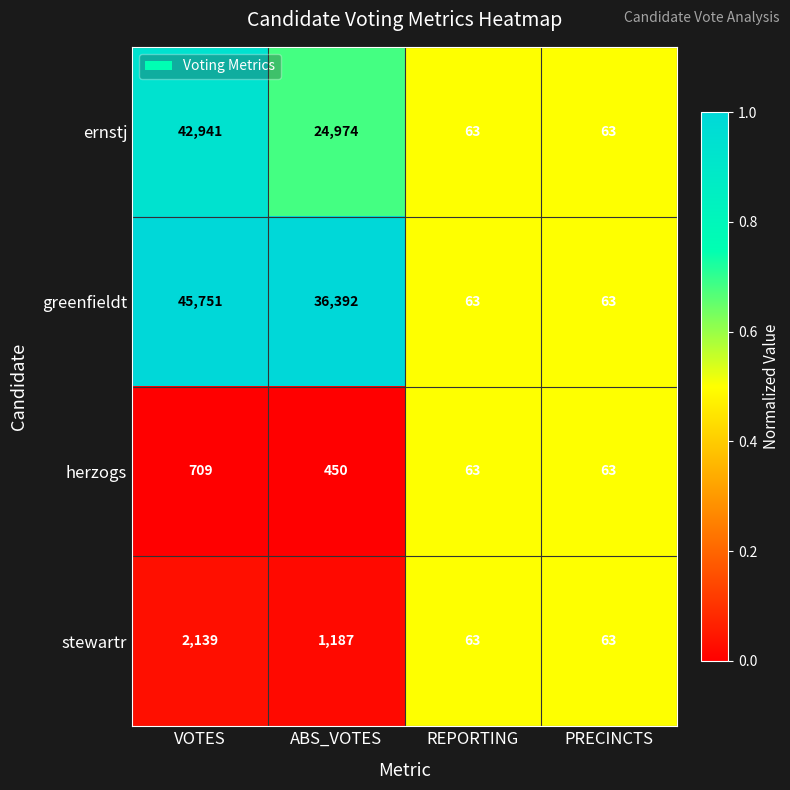

What is the difference between the highest and lowest values at VOTES?

45042